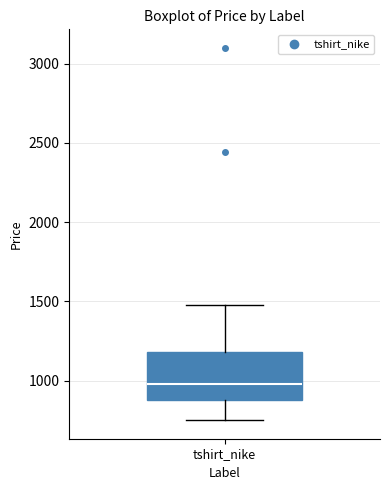

Where does the upper whisker of the box for tshirt_nike end on the y-axis? The values are not printed on the chart, so give them approximately, as read against the axis.

1500